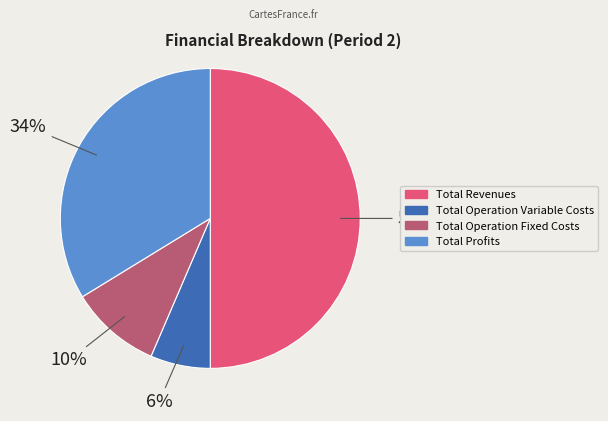

To the nearest percent, what percentage of the pie is Total Operation Variable Costs?

6%